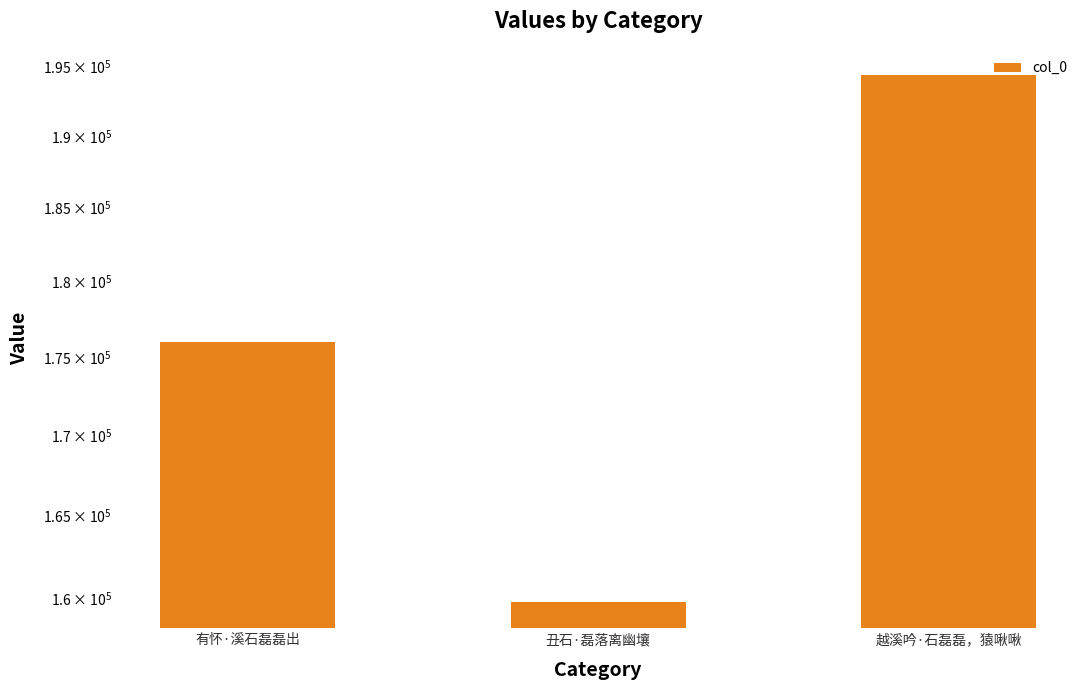

What is the difference between the second highest and minimum values?

16209